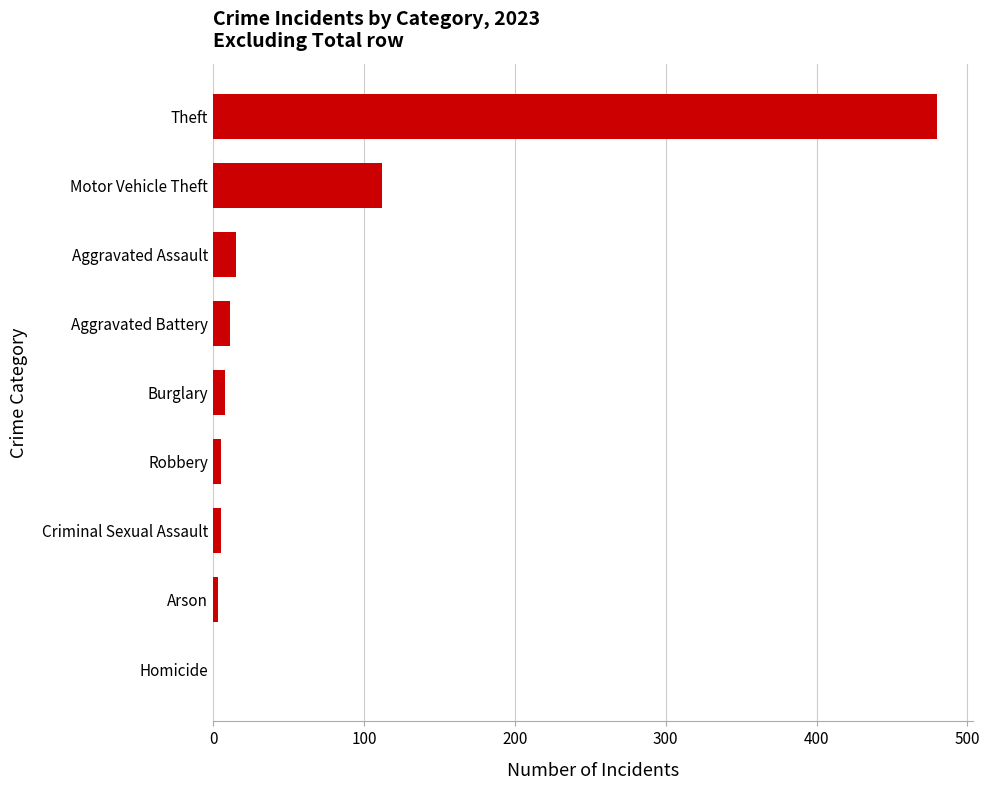

How many series are shown in this chart?

1